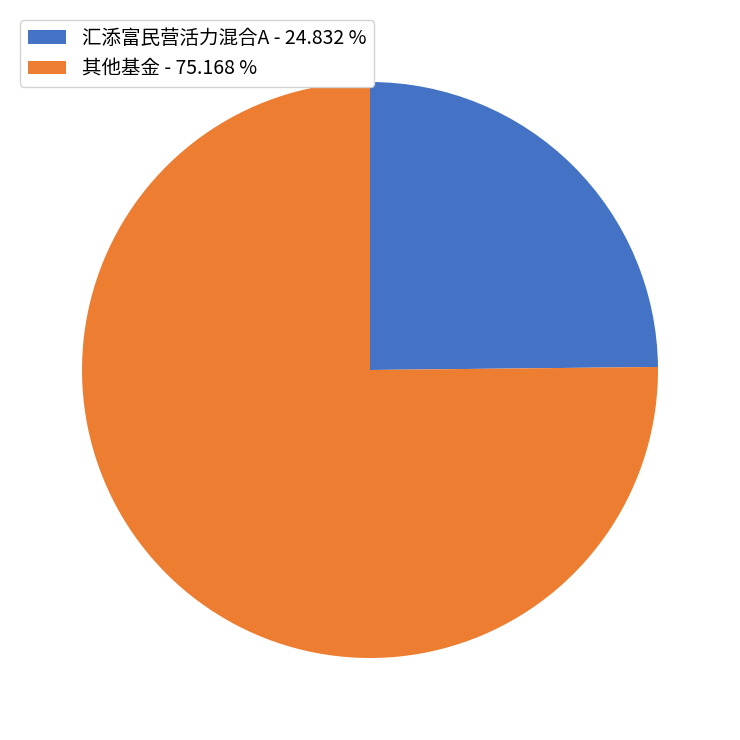

Combined, do 其他基金 - 75.168 % and 汇添富民营活力混合A - 24.832 % account for over 50%?

Yes